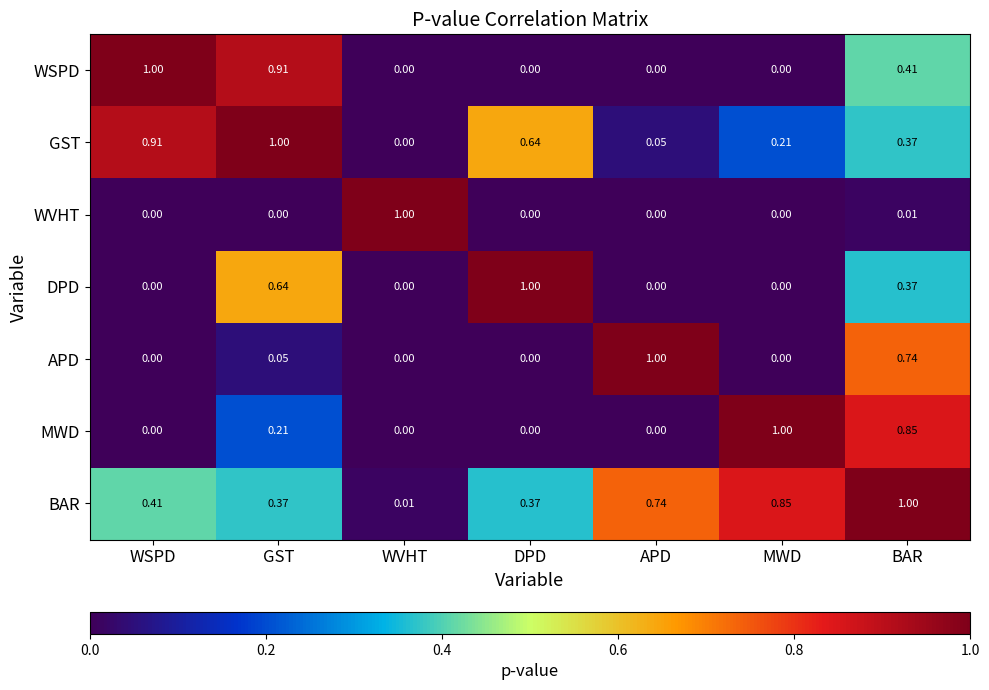

At how many categories does at least one series exceed 0?

7